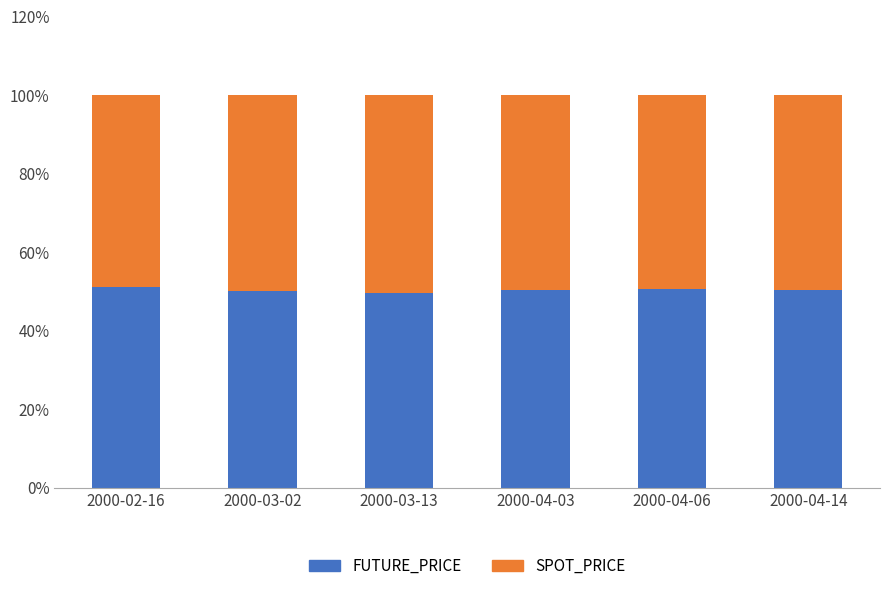

Are the bars grouped side by side (vs. stacked)?

No